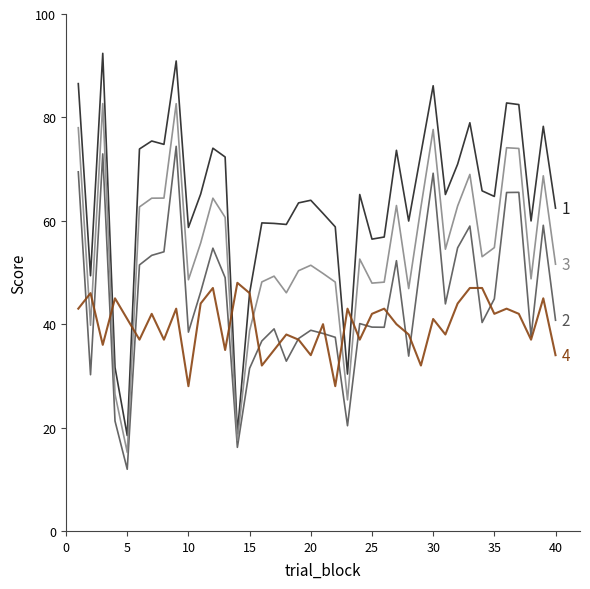

What is the greatest value displayed?

92.4